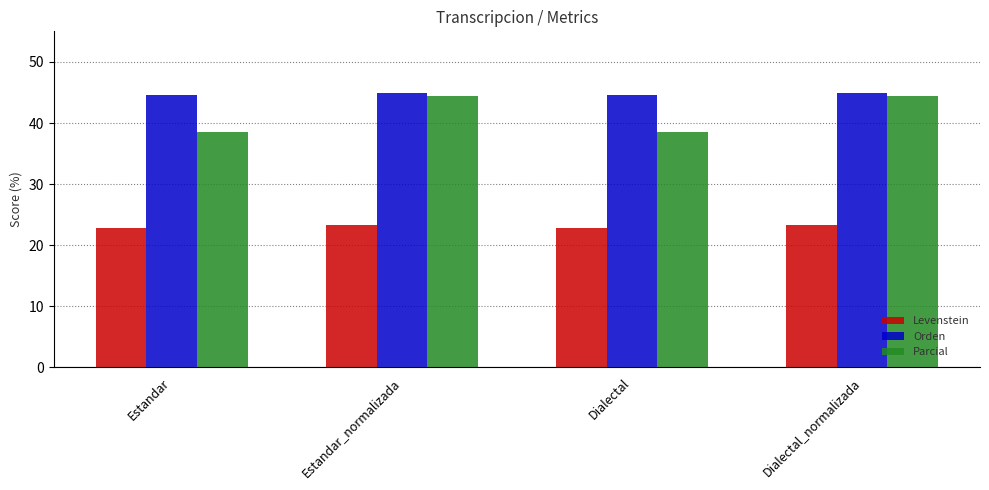

Rank the series at Dialectal from lowest to highest value.

Levenstein, Parcial, Orden